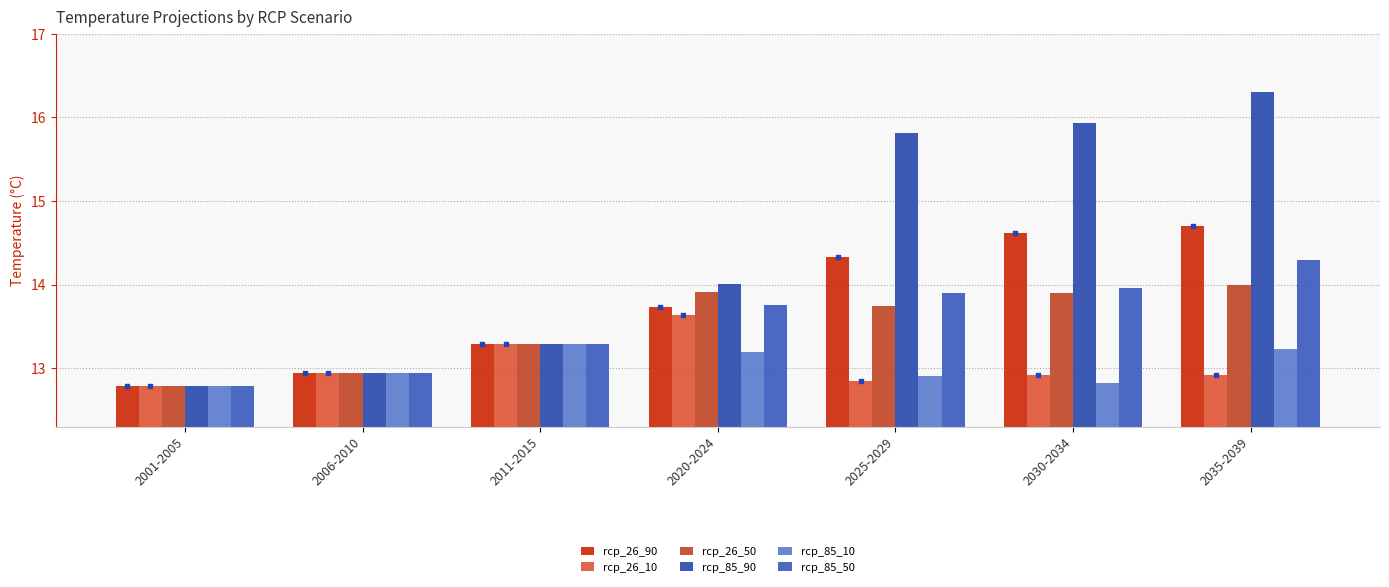

What are all the series names shown in the legend?

rcp_26_90, rcp_26_10, rcp_26_50, rcp_85_90, rcp_85_10, rcp_85_50